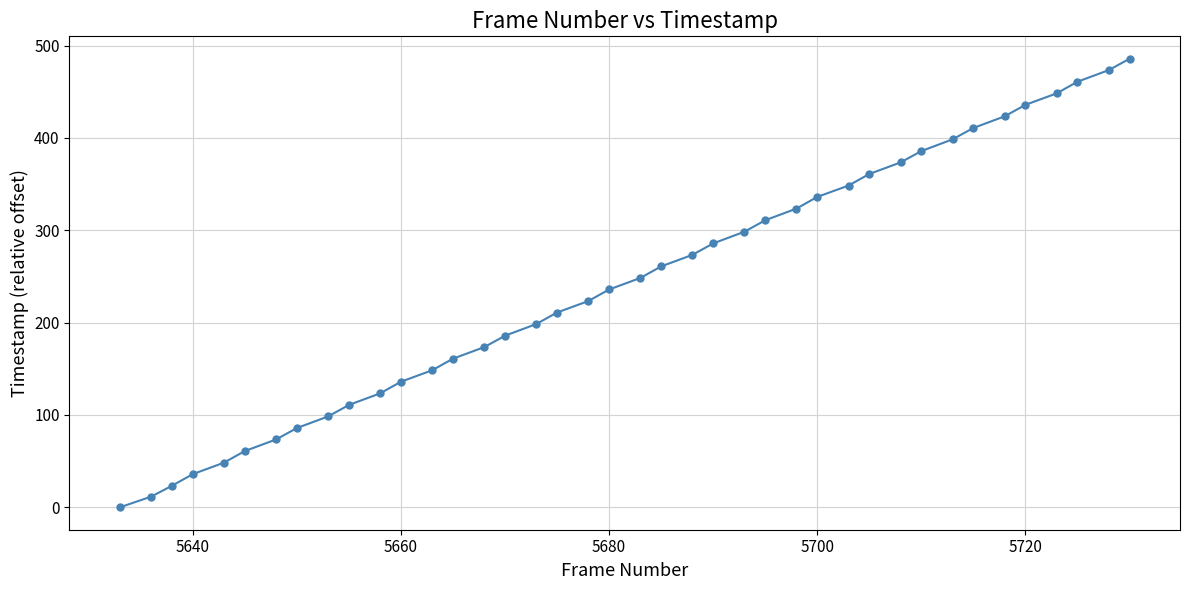

What is the difference between the maximum and minimum values?

485.8